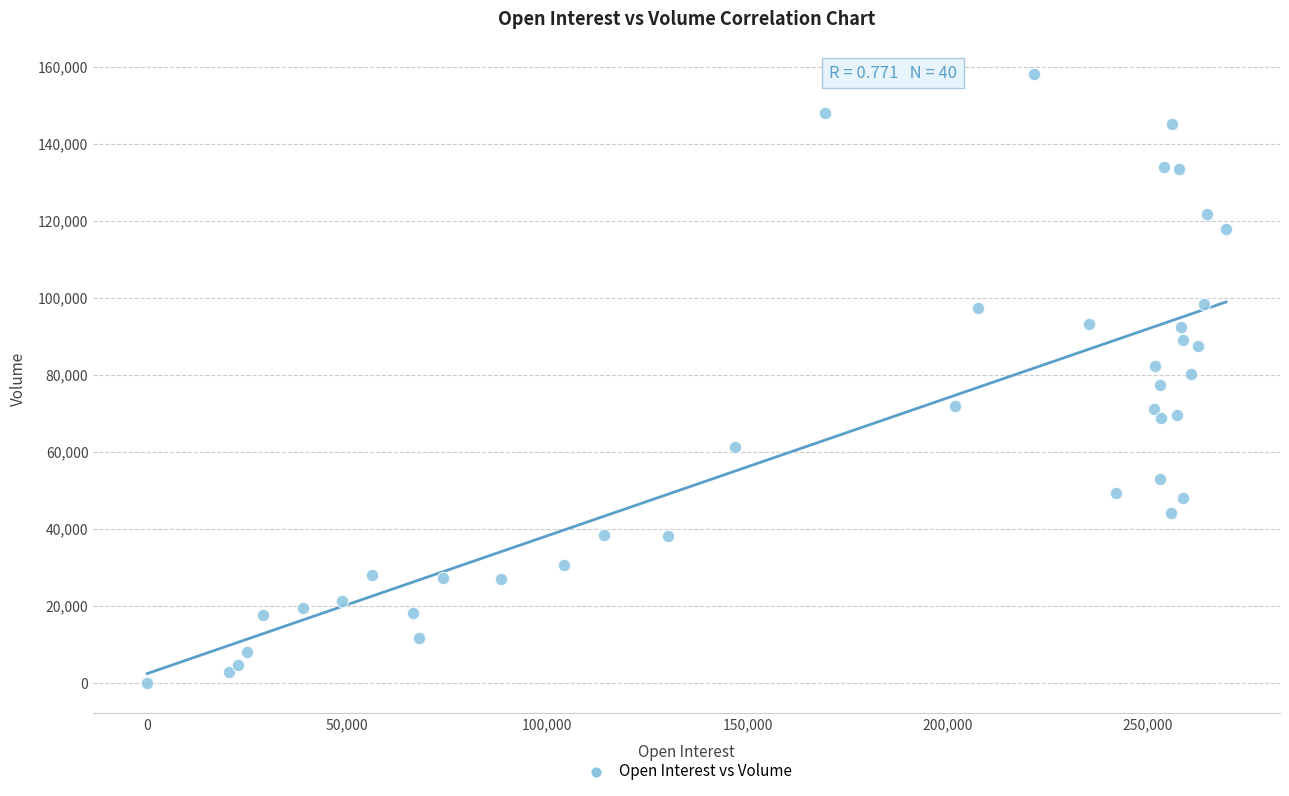

What is the range of Y values (max minus min)?

158016